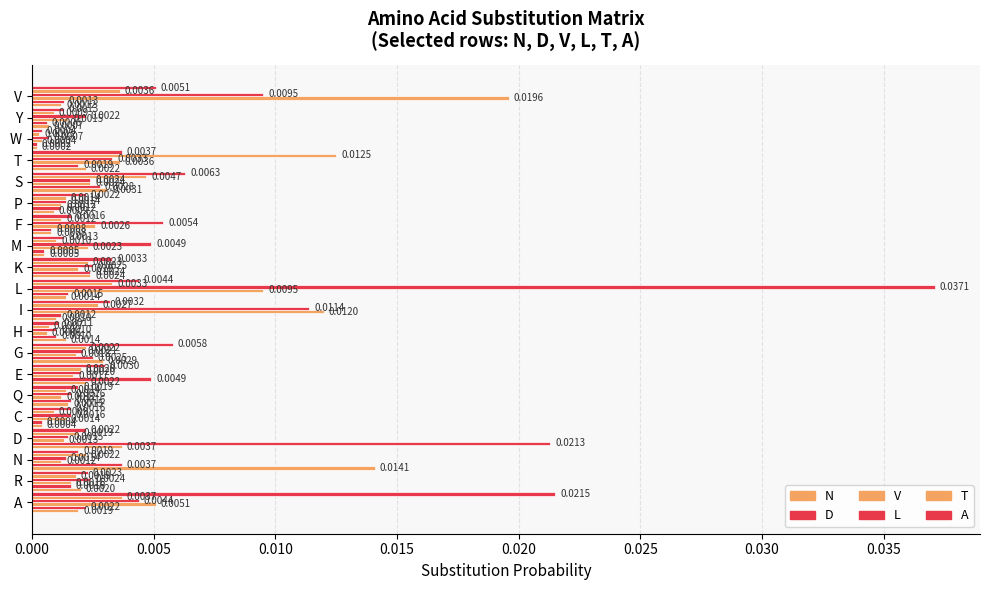

Count the number of categories in the chart.

20